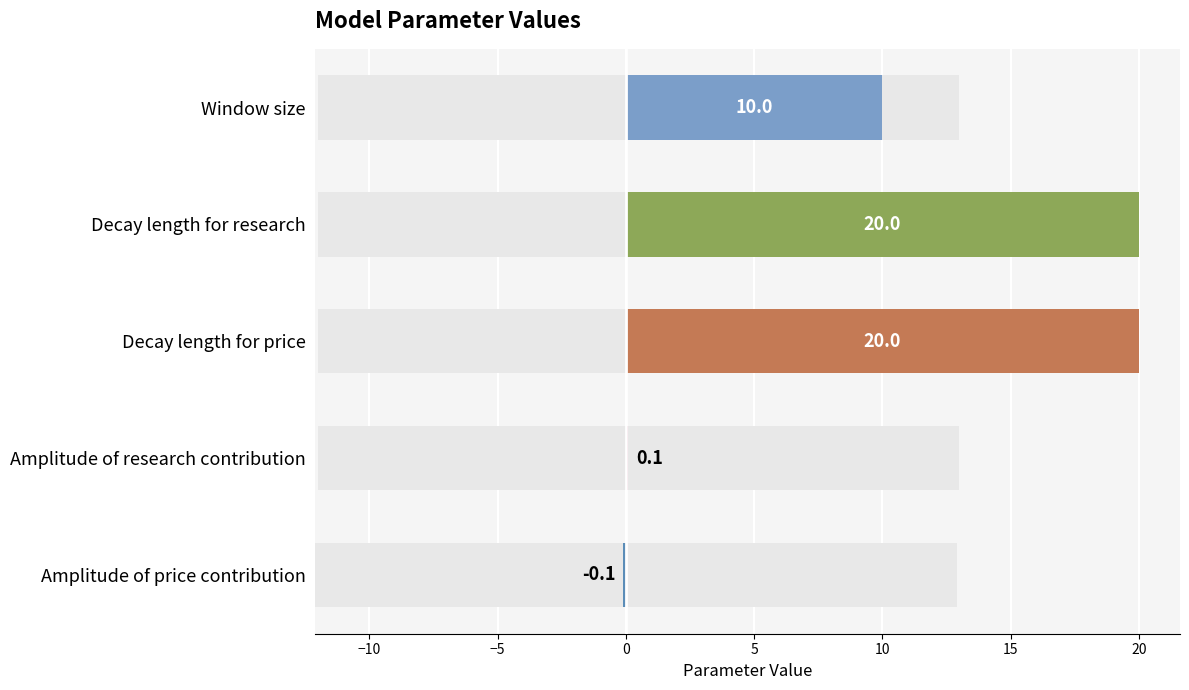

What is the sum of the values at Decay length for price and Amplitude of price contribution?

19.9